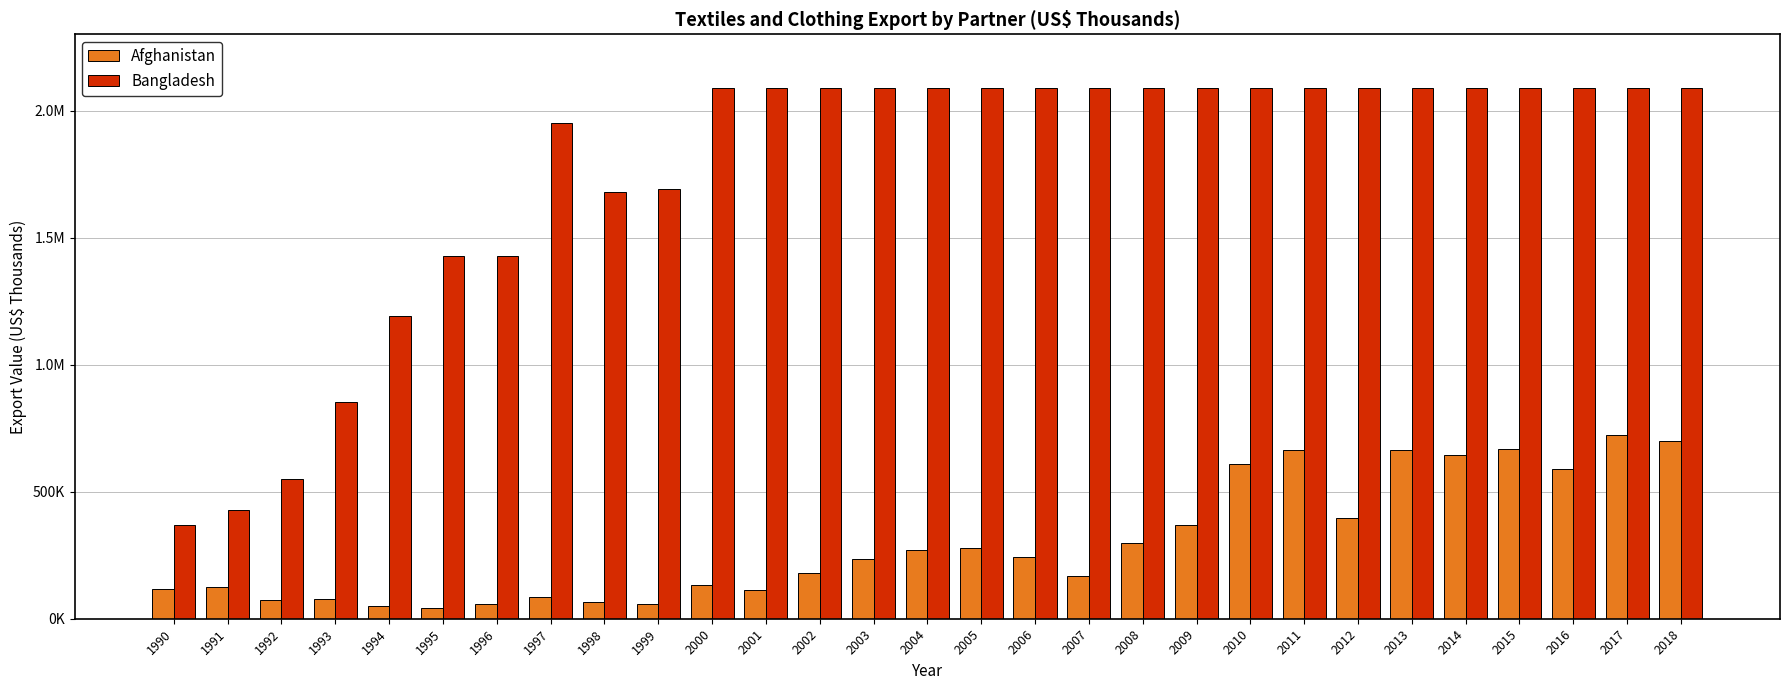

What is the spread (max minus min) of values at 1990?

252607.1